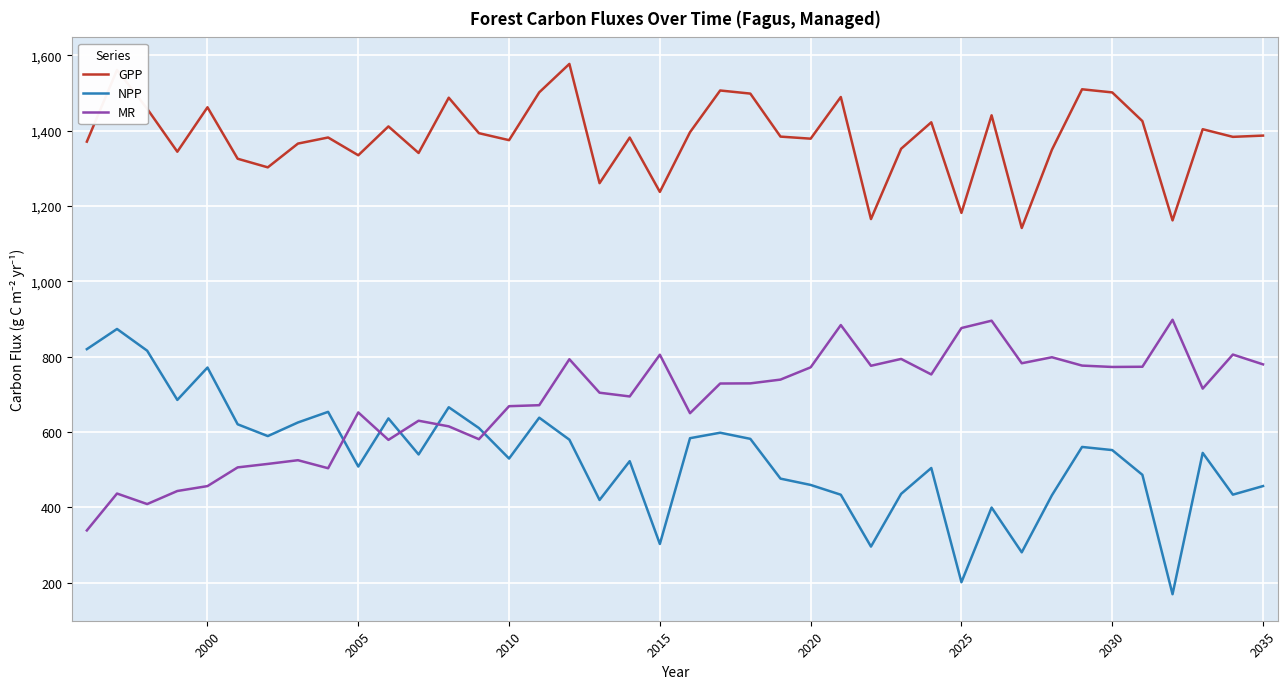

What is the difference between the maximum and minimum values in the MR series?

559.5